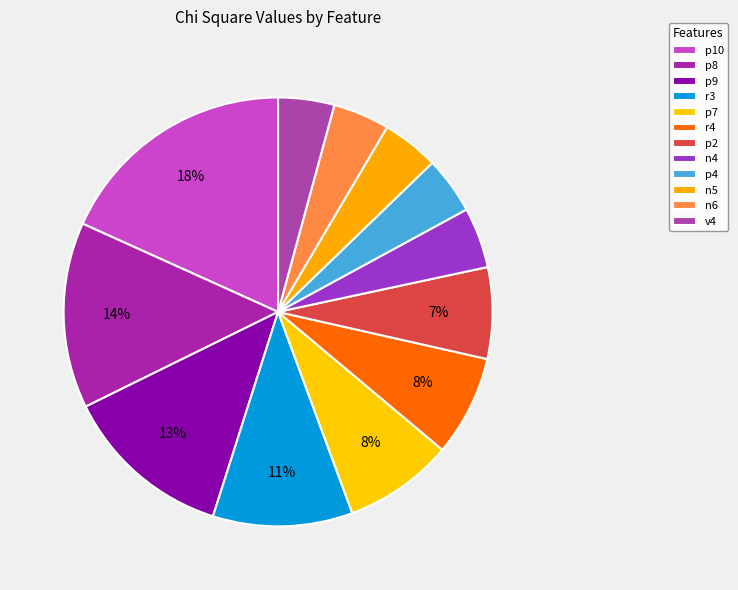

How many segments does this pie chart have?

12